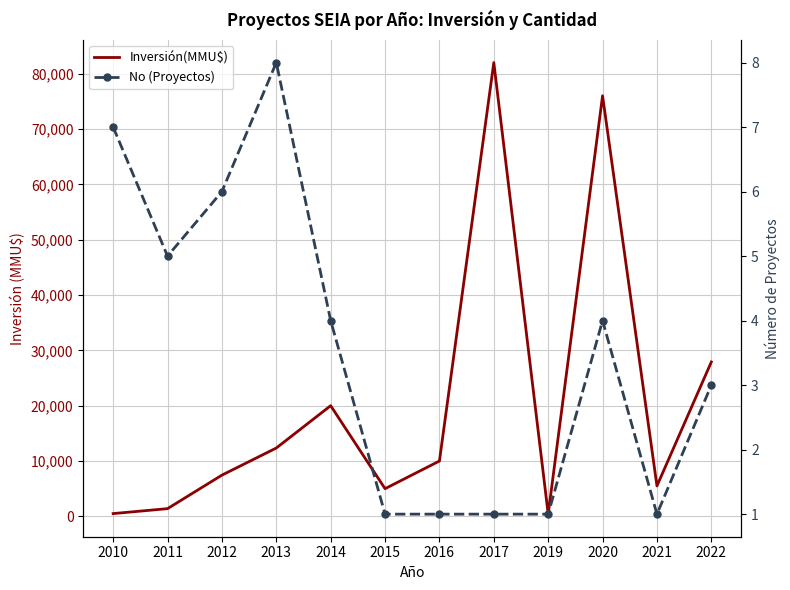

Which category has the lowest value across all series?

2015